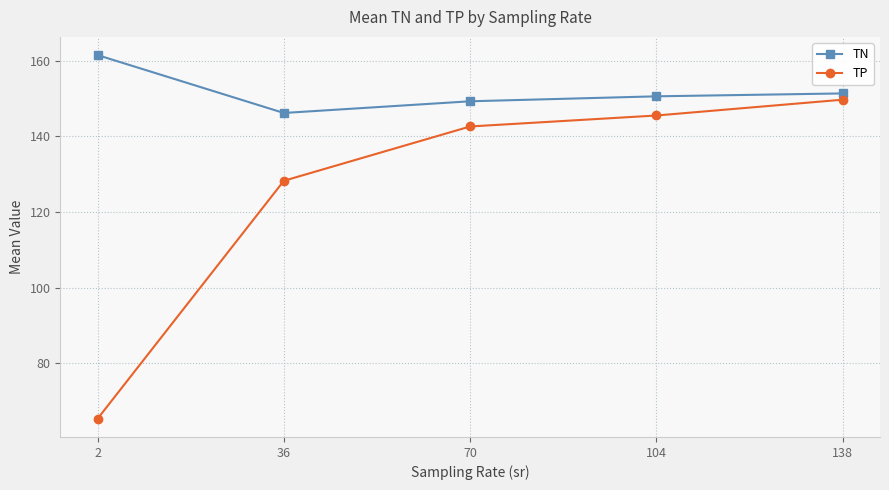

The TN series shows 239.4 at 2. True or false?

False